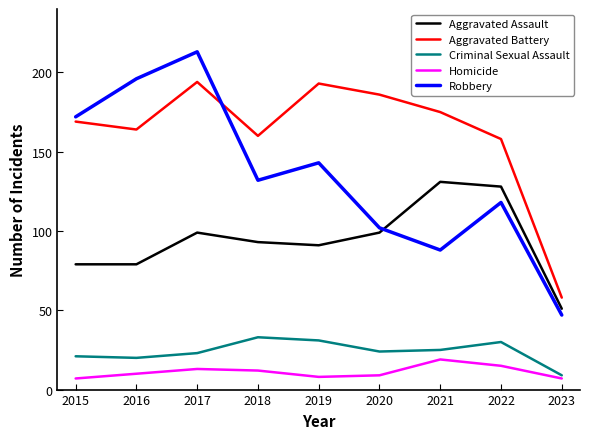

True or false: Robbery has a value of 196 at 2016.

True